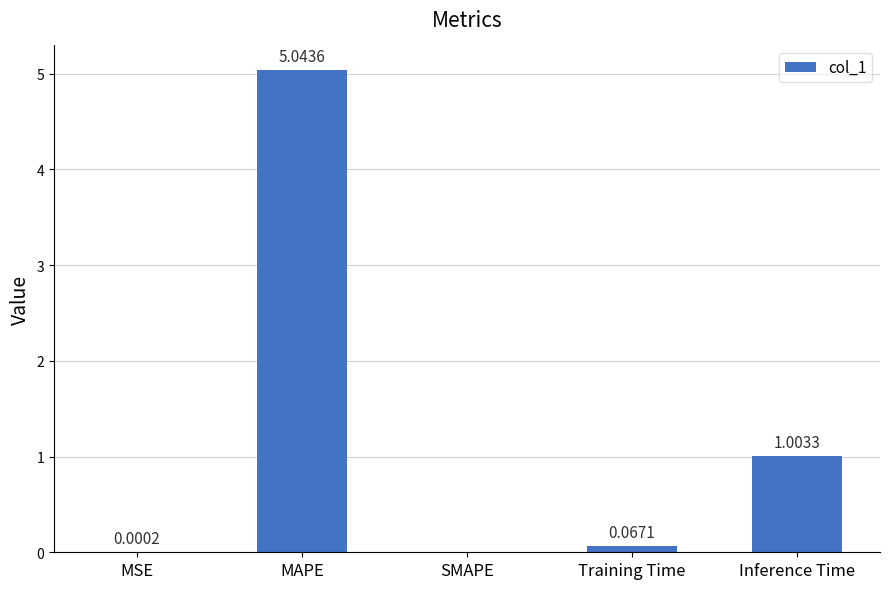

Where is the data nearest to the value 2?

Inference Time